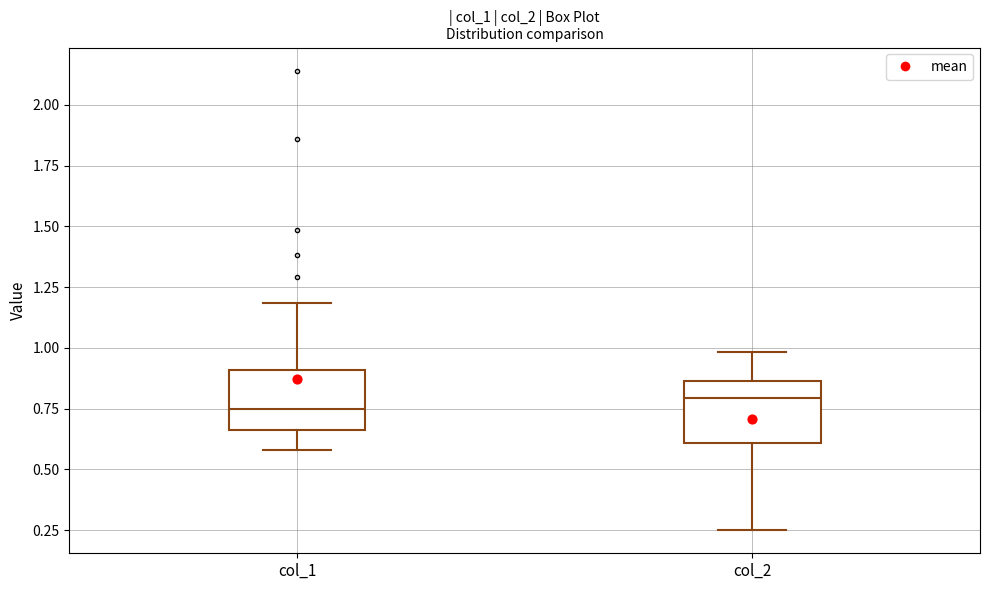

Reading left to right, read every box against the y-axis: the position of its median line, the range the box covers, and the ends of its whiskers. The values are not printed on the chart, so give them approximately, as read against the axis.

col_1: median 0.75, box 0.65 to 0.90, whiskers 0.60 to 1.20
col_2: median 0.80, box 0.60 to 0.85, whiskers 0.25 to 1.00